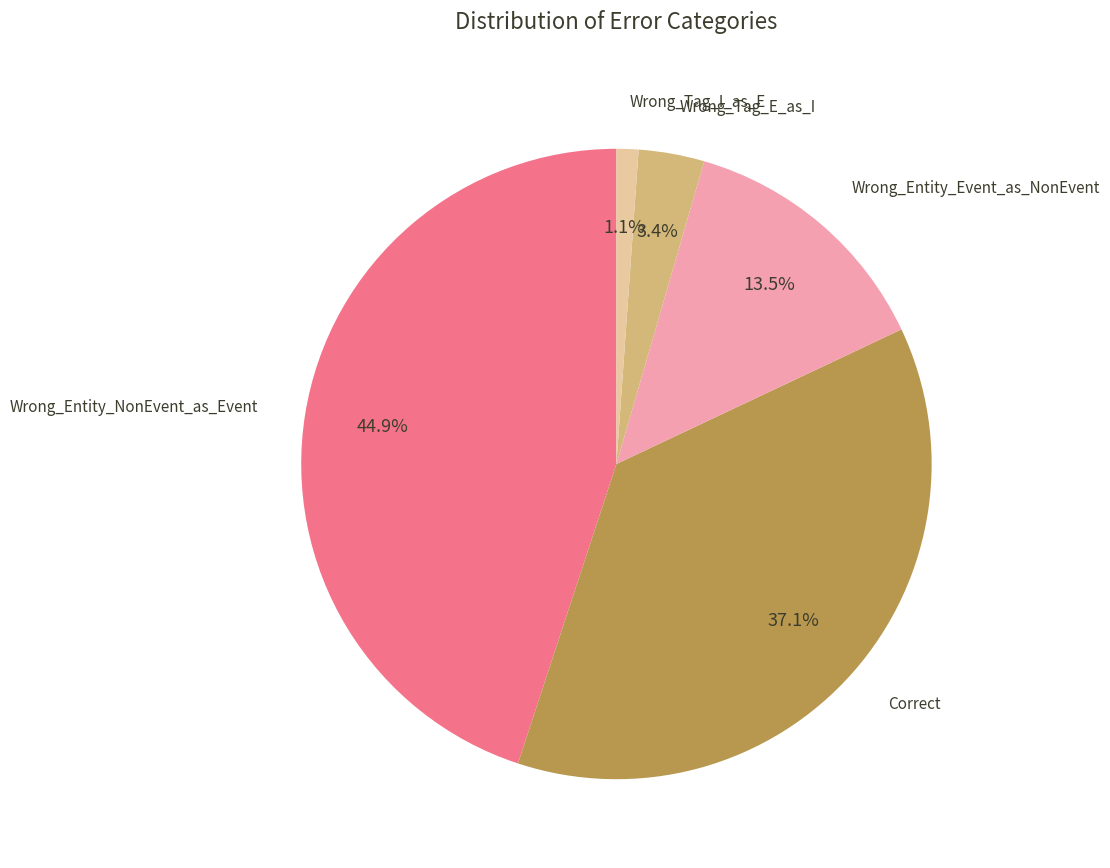

Does any single category account for the majority?

No